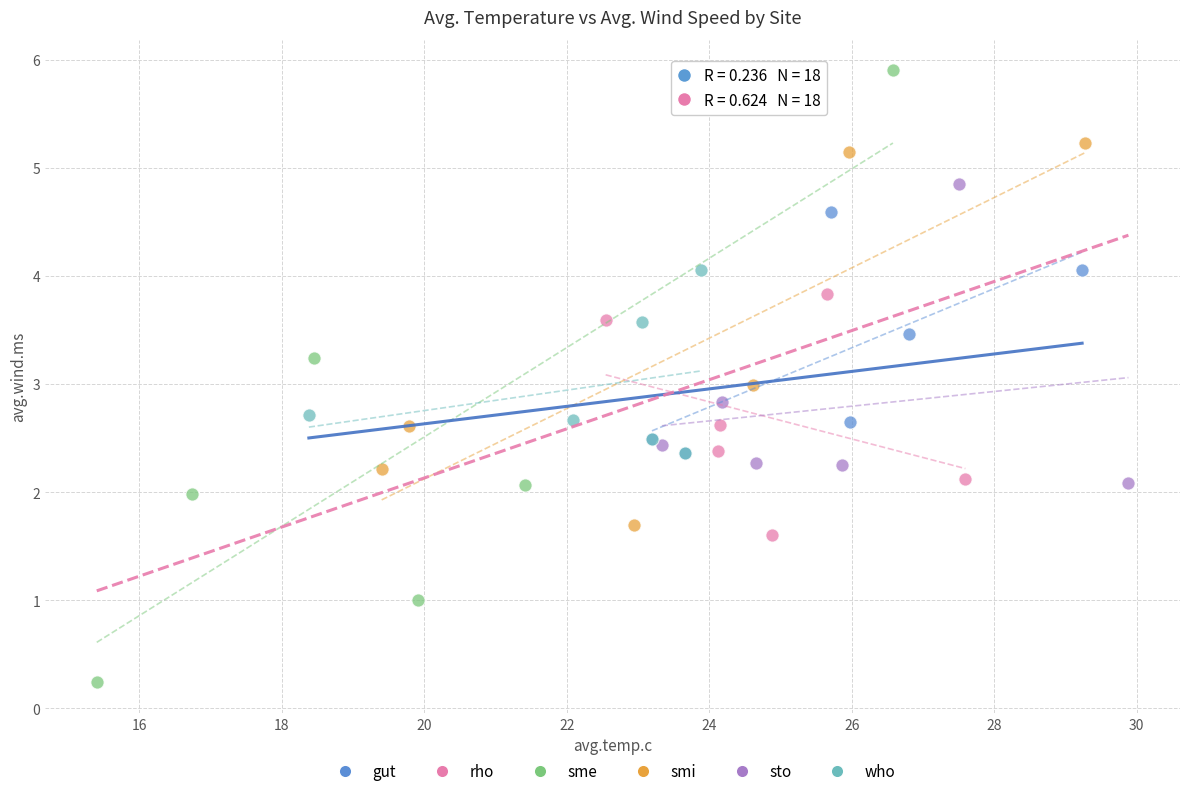

Which series has the largest Y range (max minus min)?

sme